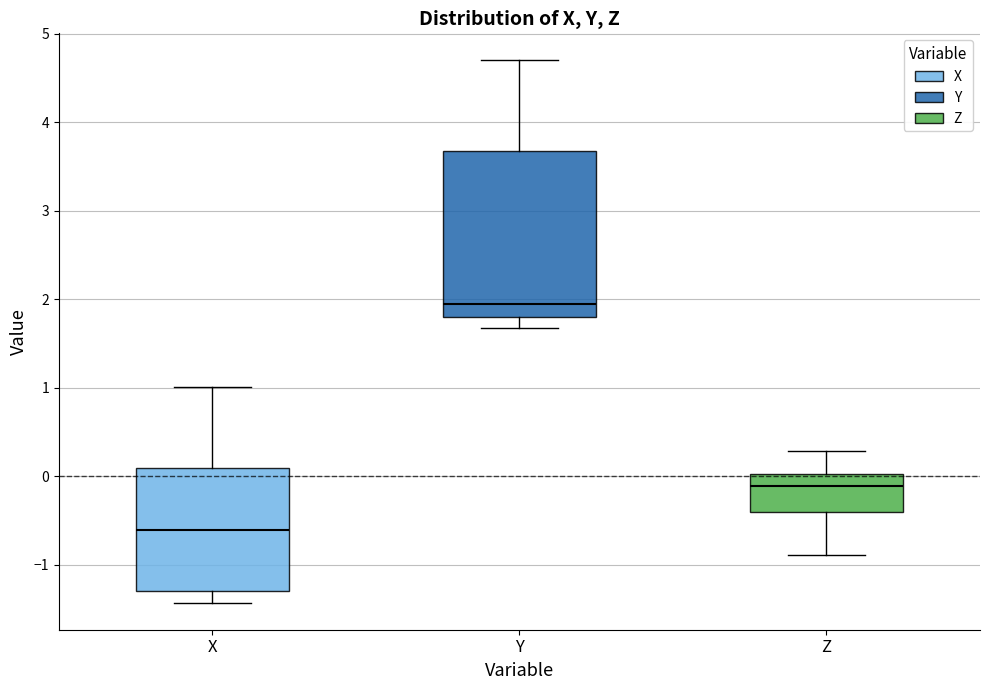

Which box has the highest median line?

Y